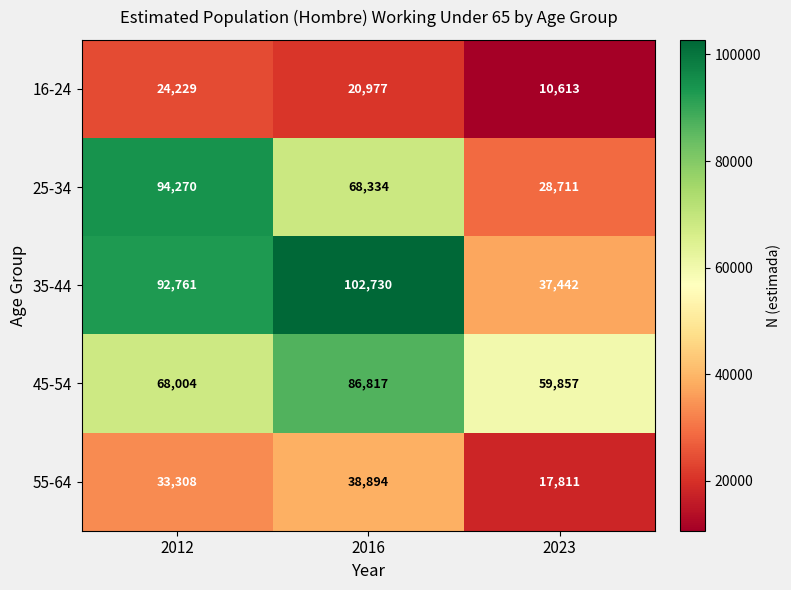

At which category is the sum across all series the highest?

2016